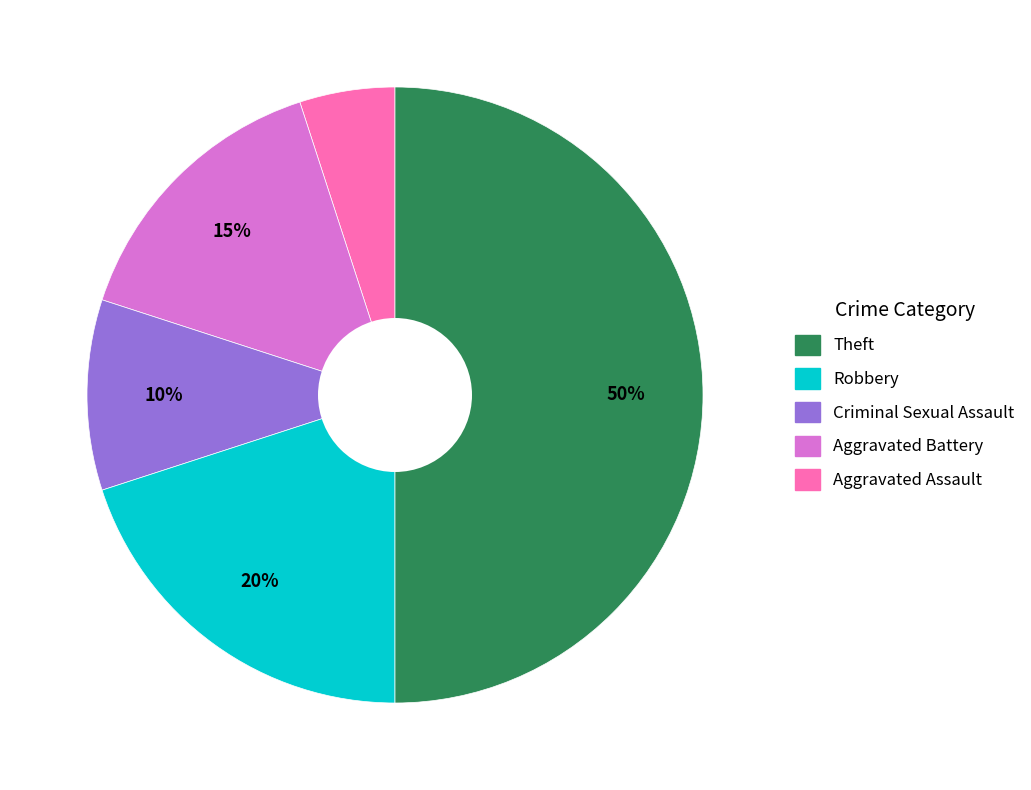

To the nearest percent, what is the average slice percentage?

20%